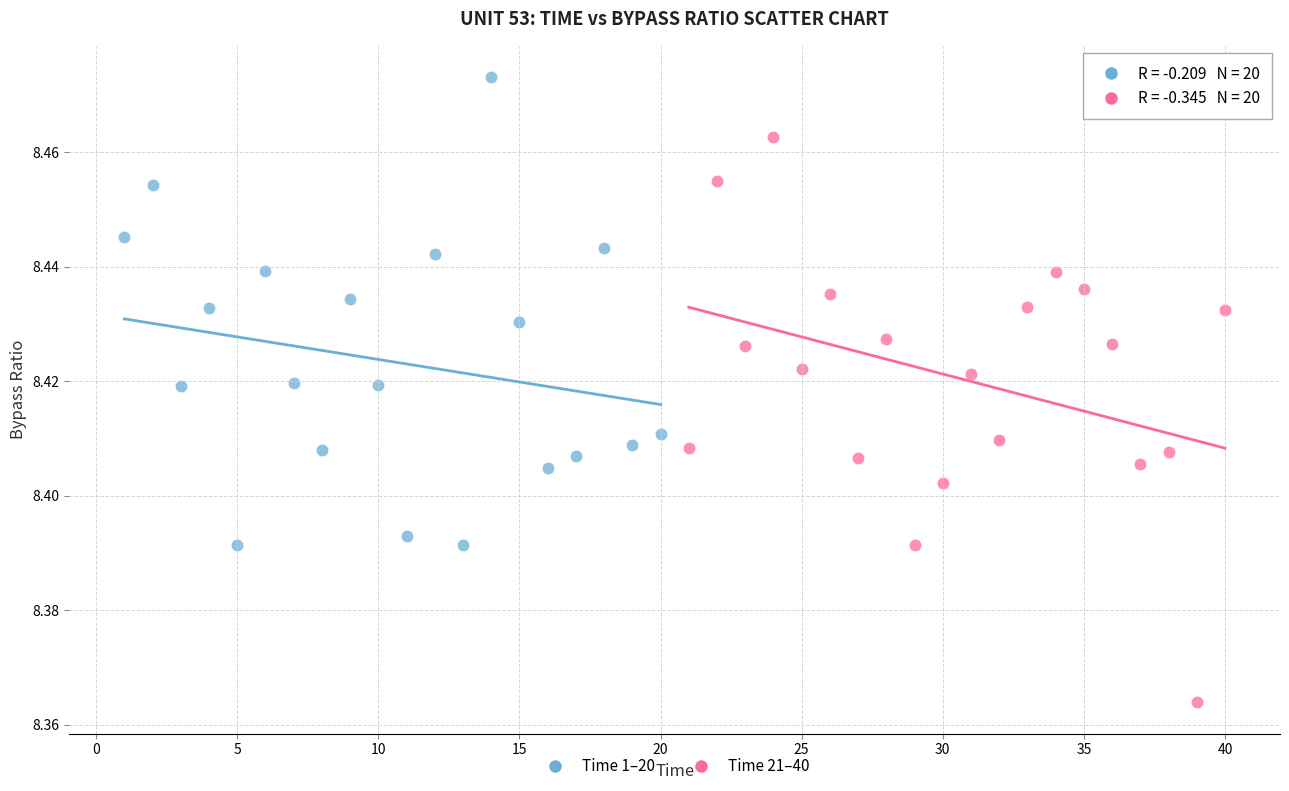

Which series has the widest spread of Y values?

Time 21–40